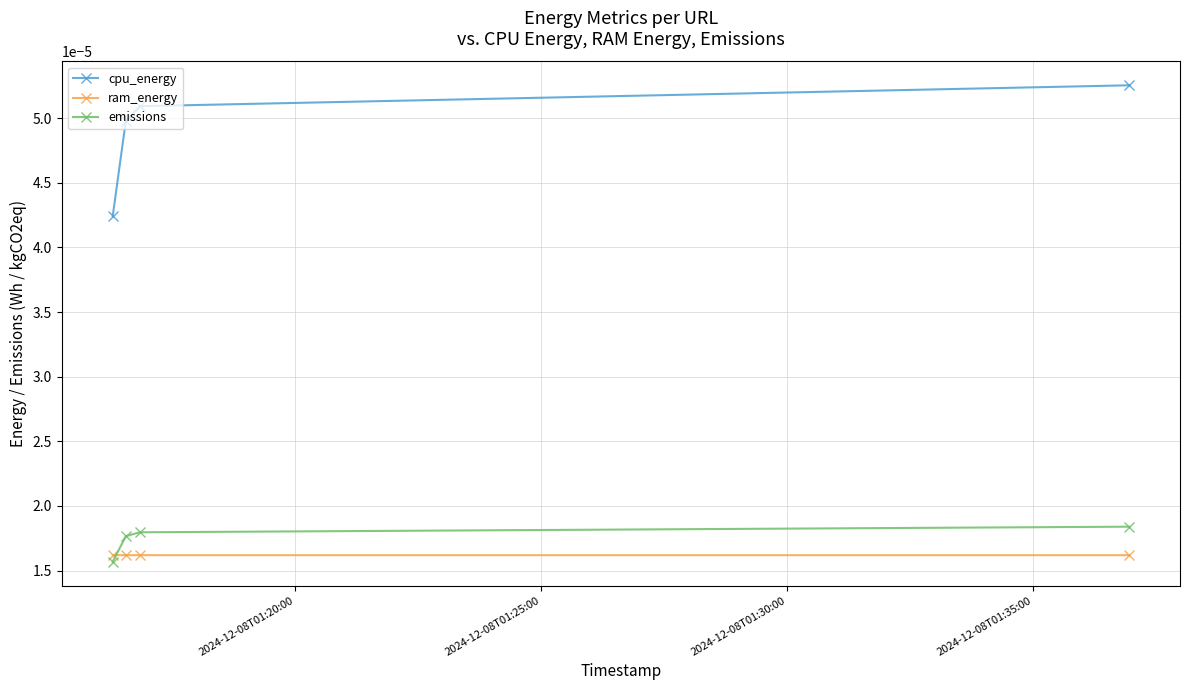

True or false: cpu_energy and ram_energy intersect in this chart.

False